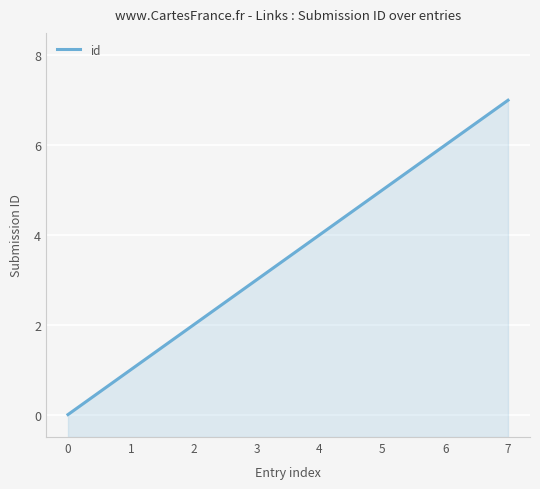

The chart shows a value of 3 at 2. True or false?

False